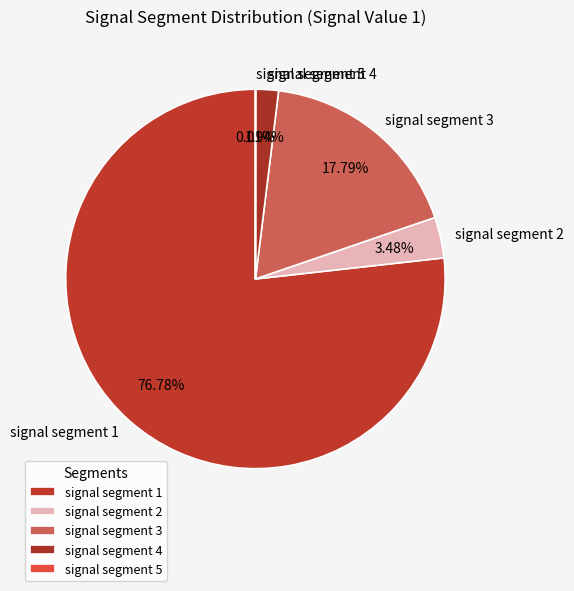

Which category has the biggest portion of the pie?

signal segment 1